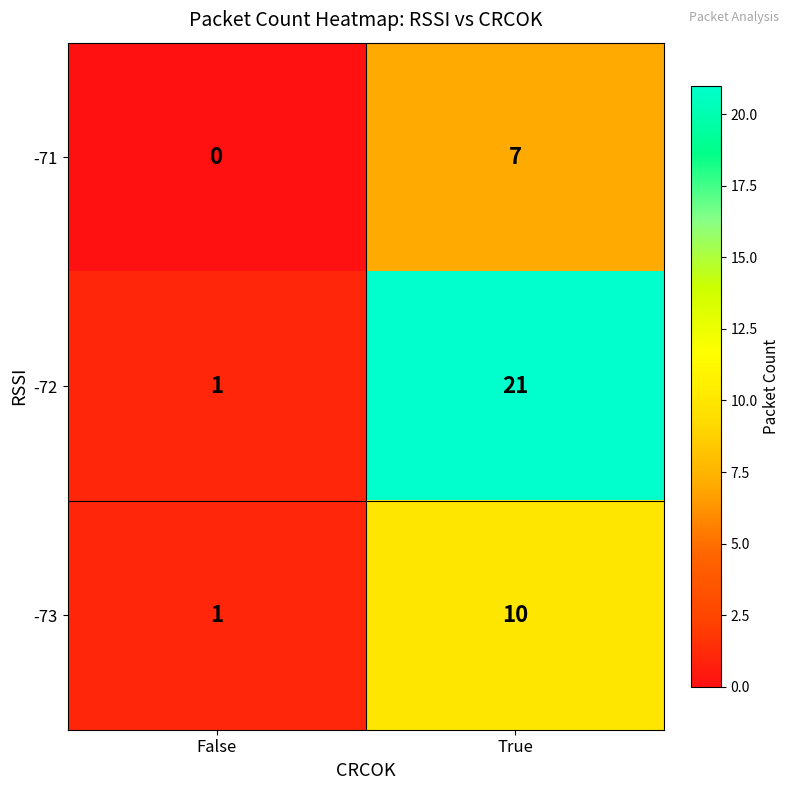

At True, list the series in order from largest to smallest.

-72, -73, -71